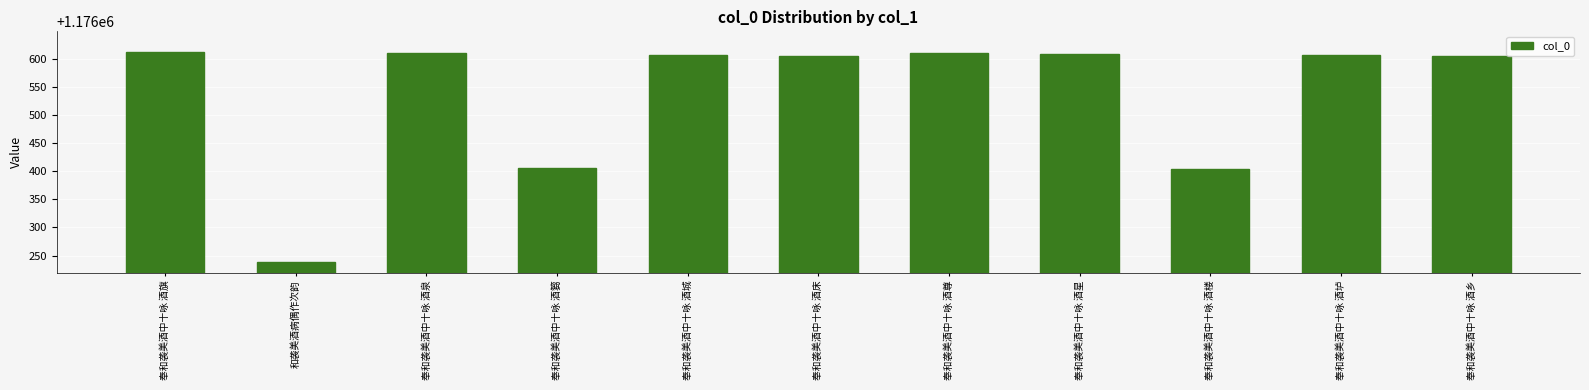

Count the number of categories in the chart.

11